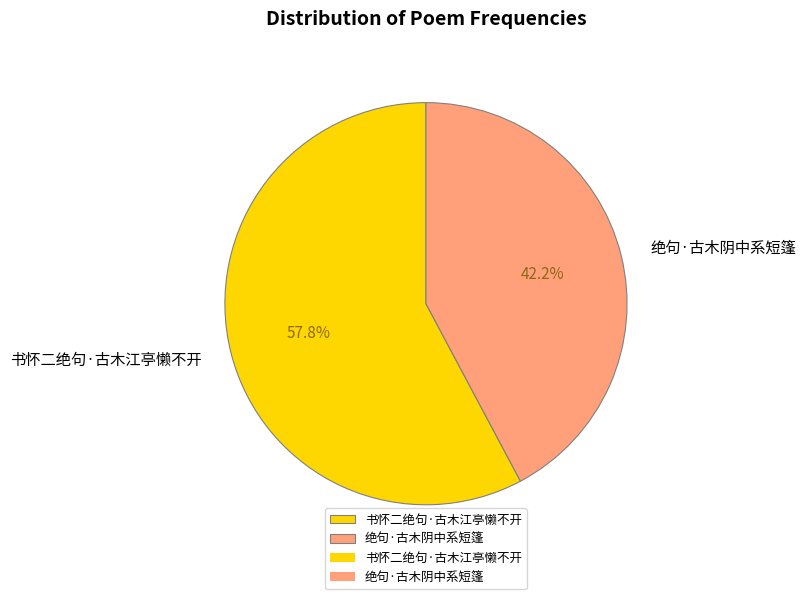

Which slice is the smallest?

绝句·古木阴中系短篷